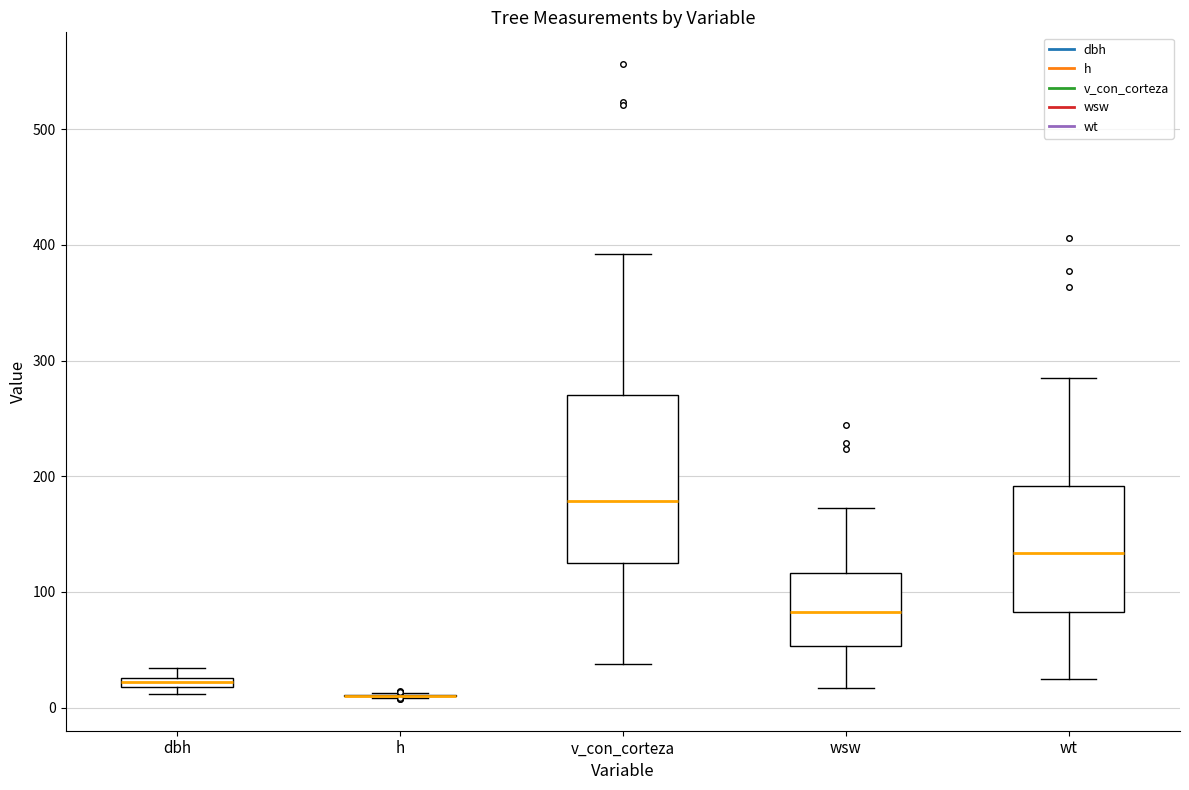

Where is the lower edge of the box for wt on the y-axis? The values are not printed on the chart, so give them approximately, as read against the axis.

80